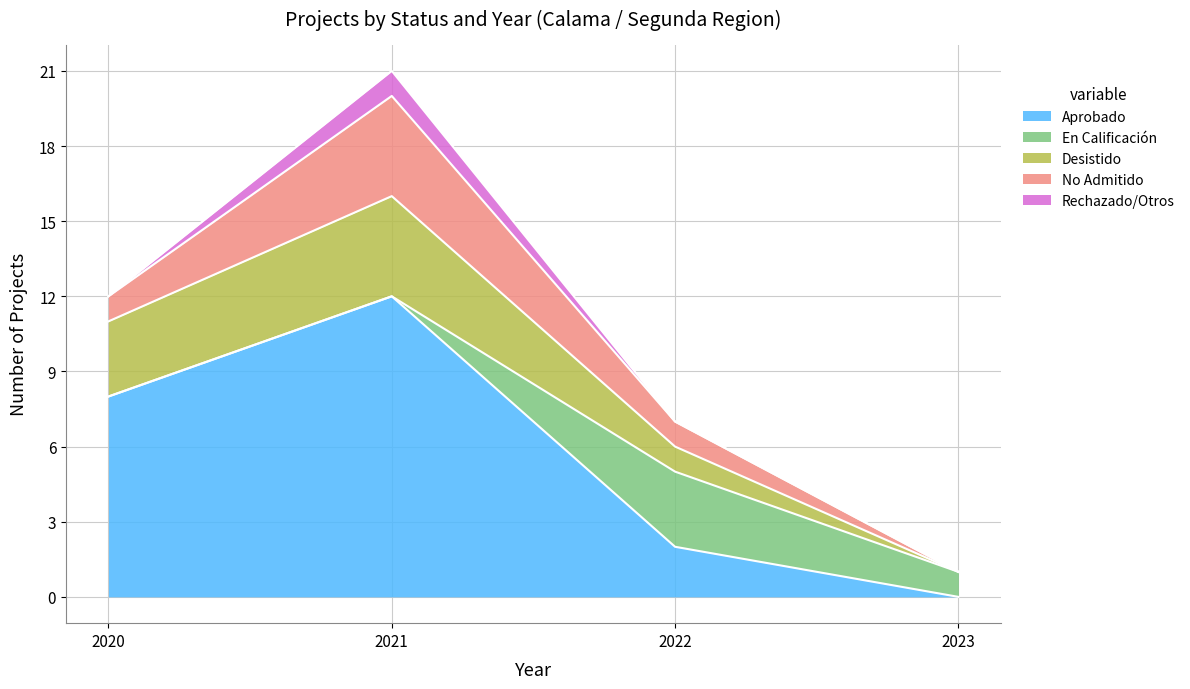

What is the sum of the En Calificación values at 2022 and 2023?

4